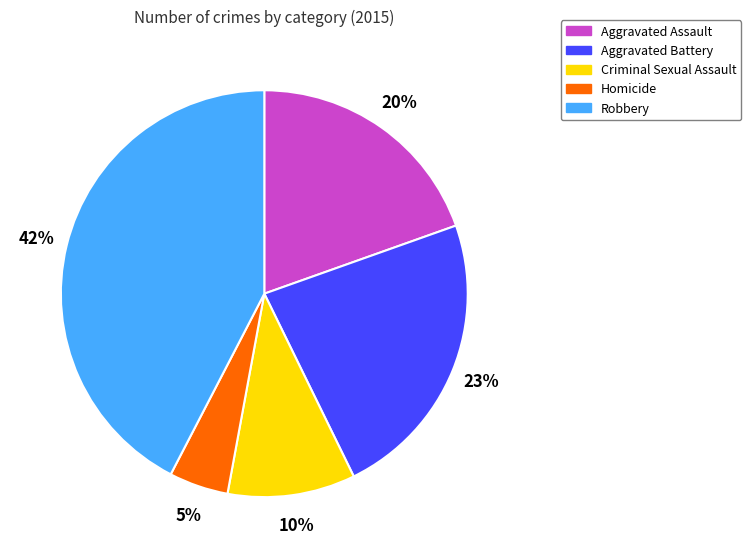

Which has a higher value, Criminal Sexual Assault or Homicide?

Criminal Sexual Assault